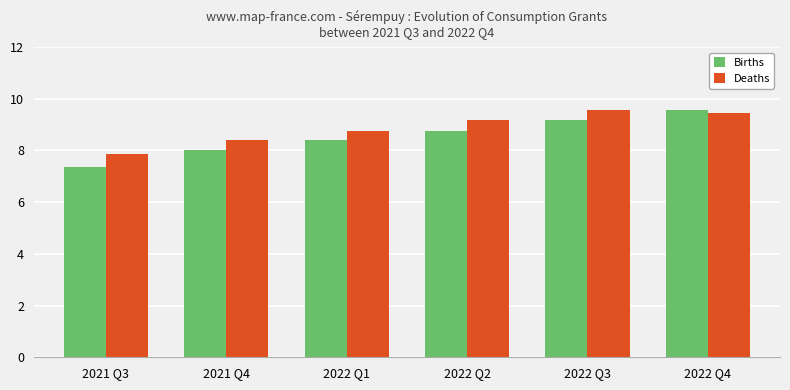

True or false: Births has a value of 15.4 at 2022 Q3.

False